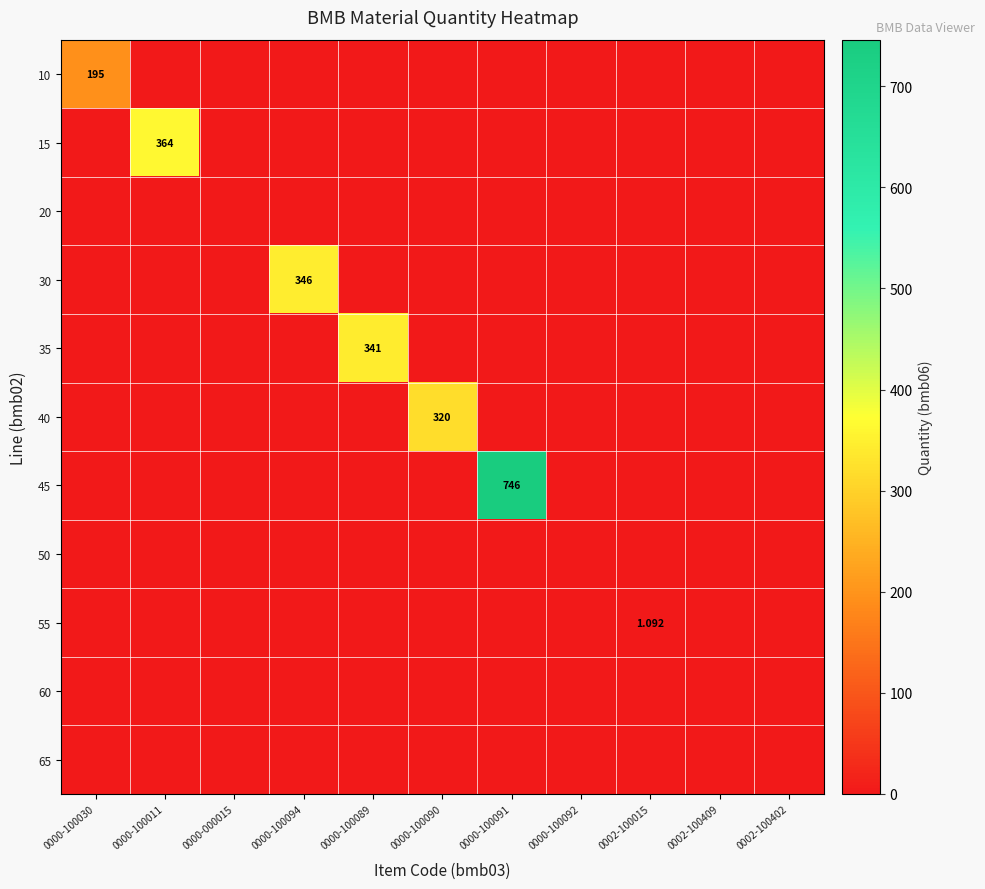

Is it true that 45 equals 0.0 at 0000-100090?

True